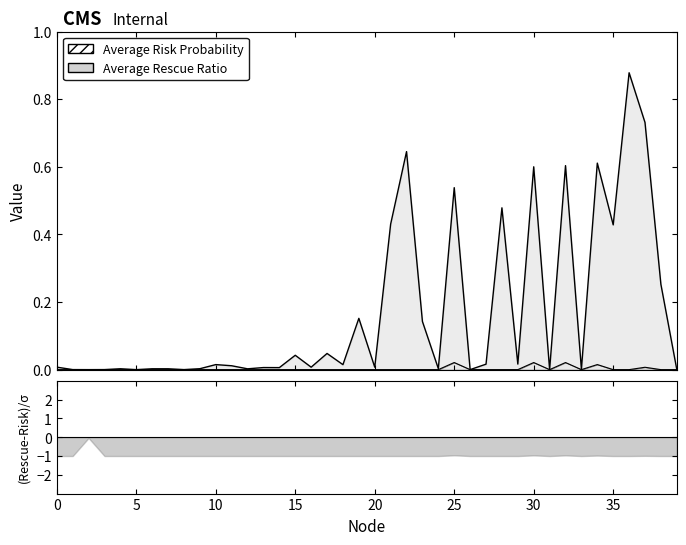

Which series has the largest total across all categories?

Average Risk Probability